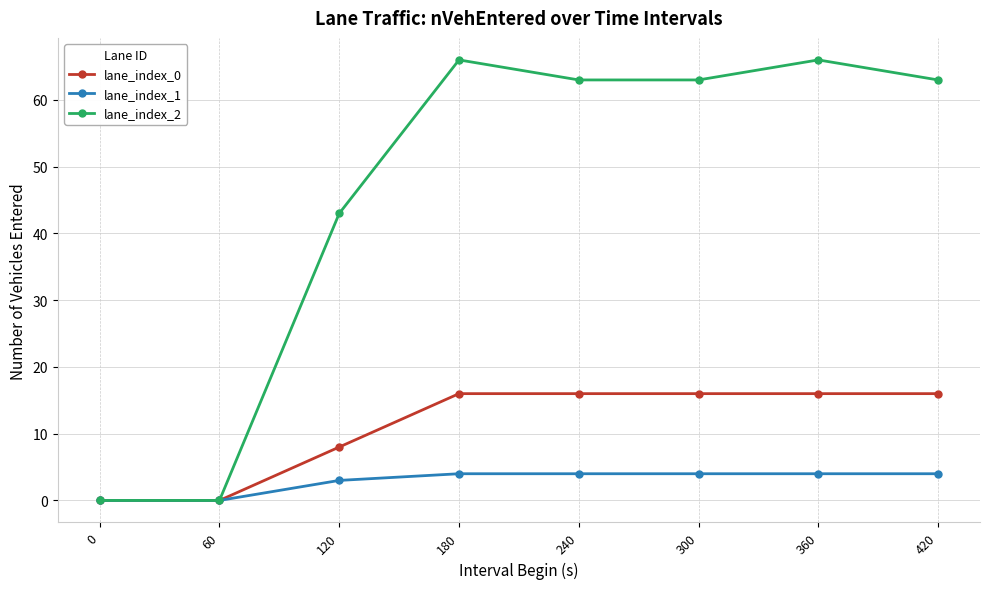

What is the maximum value shown in the chart?

66